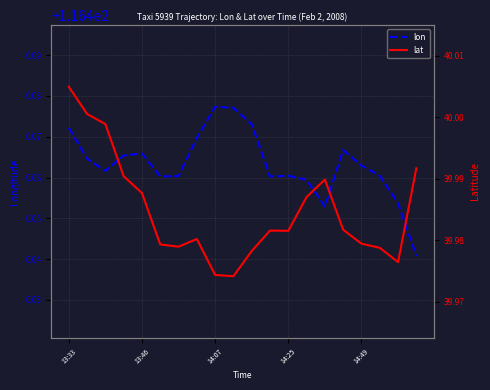

The lat series shows 40.0 at 14:25. True or false?

True